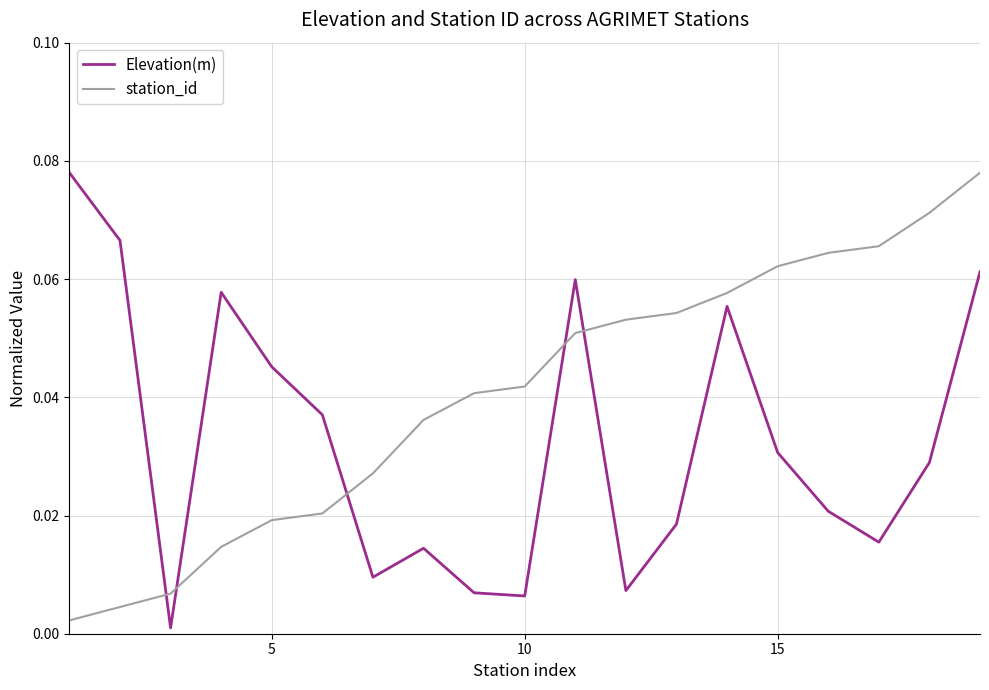

Which series has the largest total across all categories?

station_id